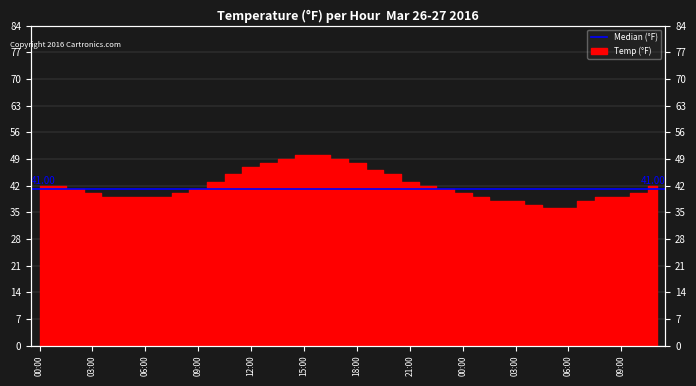

List the labels in order of value, largest first.

2016-03-26 15:00, 2016-03-26 16:00, 2016-03-26 14:00, 2016-03-26 17:00, 2016-03-26 13:00, 2016-03-26 18:00, 2016-03-26 12:00, 2016-03-26 19:00, 2016-03-26 11:00, 2016-03-26 20:00, 2016-03-26 10:00, 2016-03-26 21:00, 2016-03-26 00:00, 2016-03-26 01:00, 2016-03-26 22:00, 2016-03-27 11:00, 2016-03-26 02:00, 2016-03-26 09:00, 2016-03-26 23:00, 2016-03-26 03:00, 2016-03-26 08:00, 2016-03-27 00:00, 2016-03-27 10:00, 2016-03-26 04:00, 2016-03-26 05:00, 2016-03-26 06:00, 2016-03-26 07:00, 2016-03-27 01:00, 2016-03-27 08:00, 2016-03-27 09:00, 2016-03-27 02:00, 2016-03-27 03:00, 2016-03-27 07:00, 2016-03-27 04:00, 2016-03-27 05:00, 2016-03-27 06:00